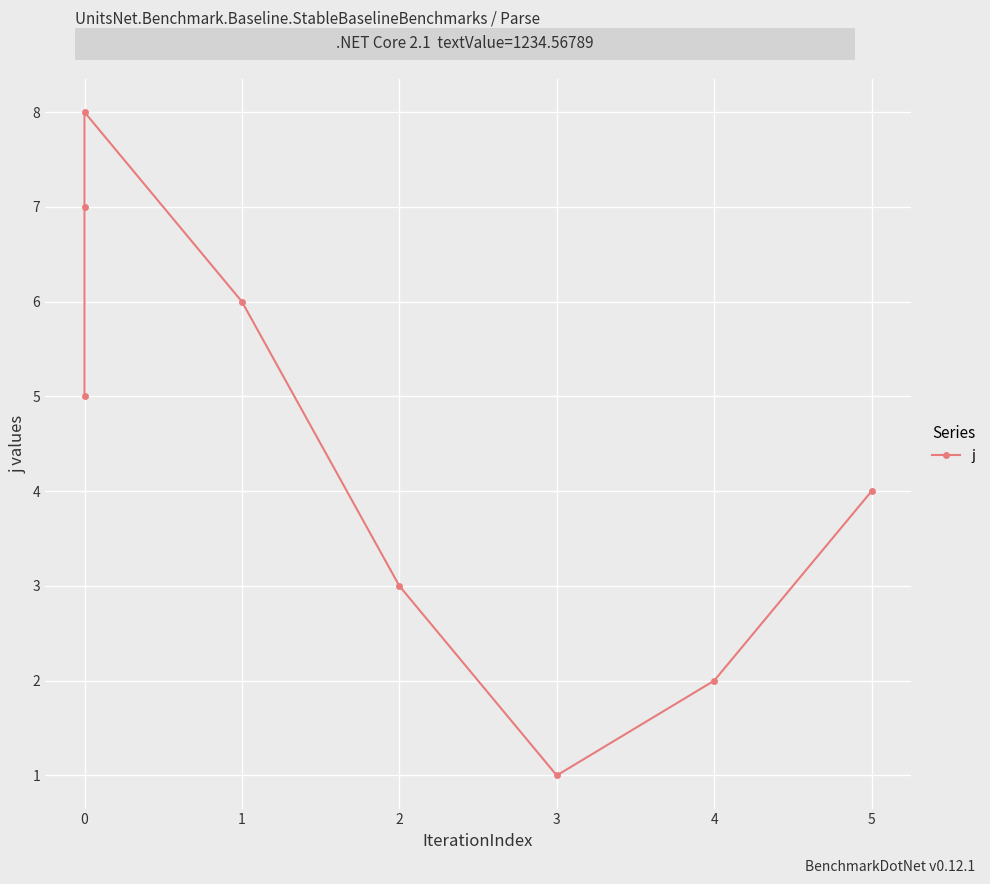

What is the value of the 6th point from the left?

1